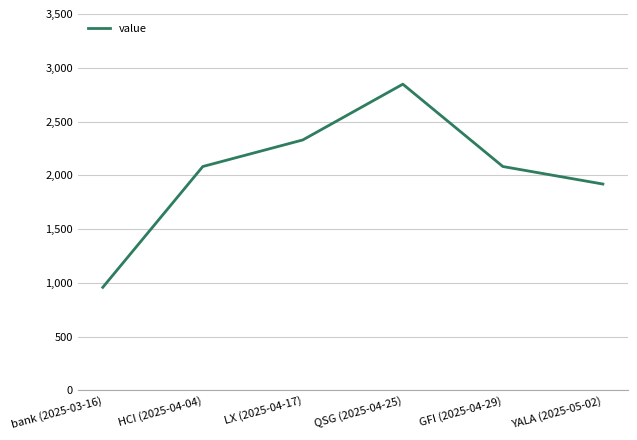

What is the sum of all values?

12219.2